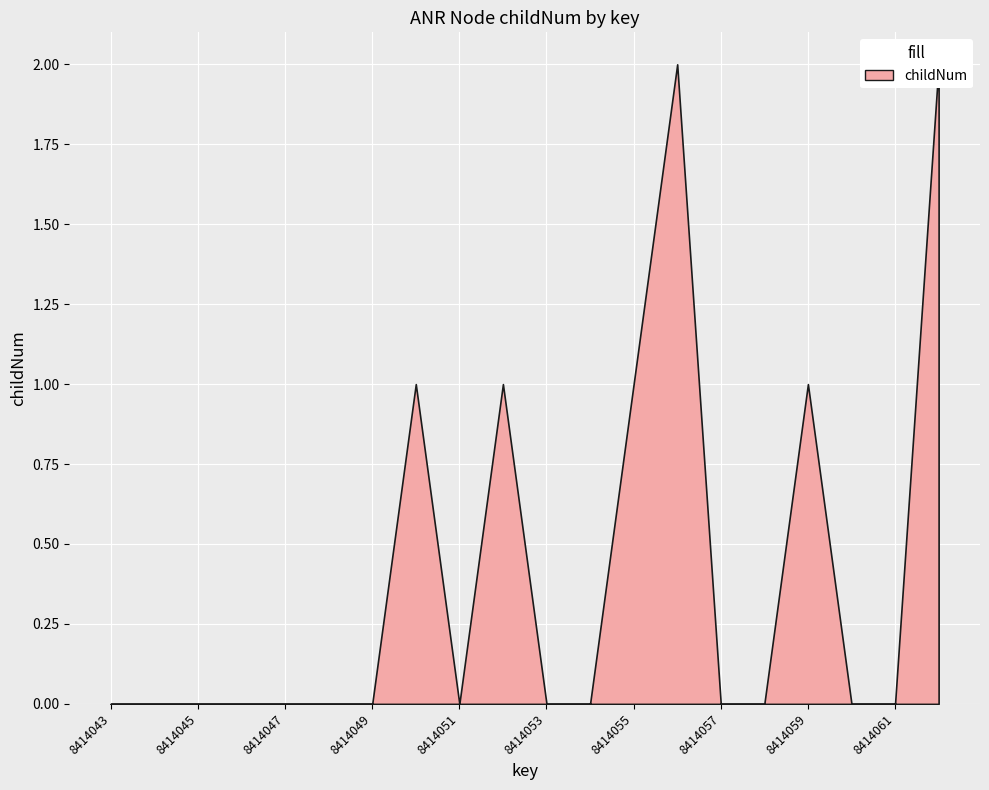

Reading left to right, transcribe all the data shown in this chart.

0	0	0	0	0	0	0	1	0	1	0	0	1	2	0	0	1	0	0	2